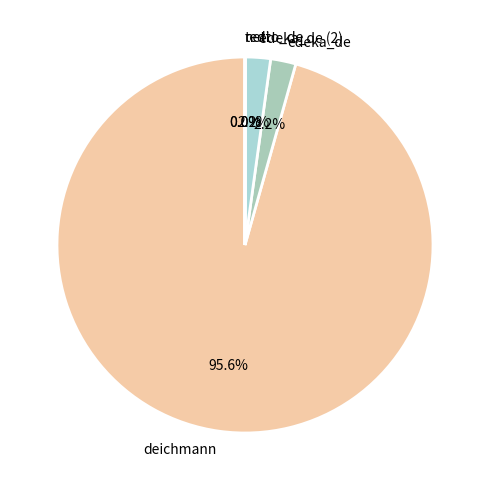

Which category has the biggest portion of the pie?

deichmann